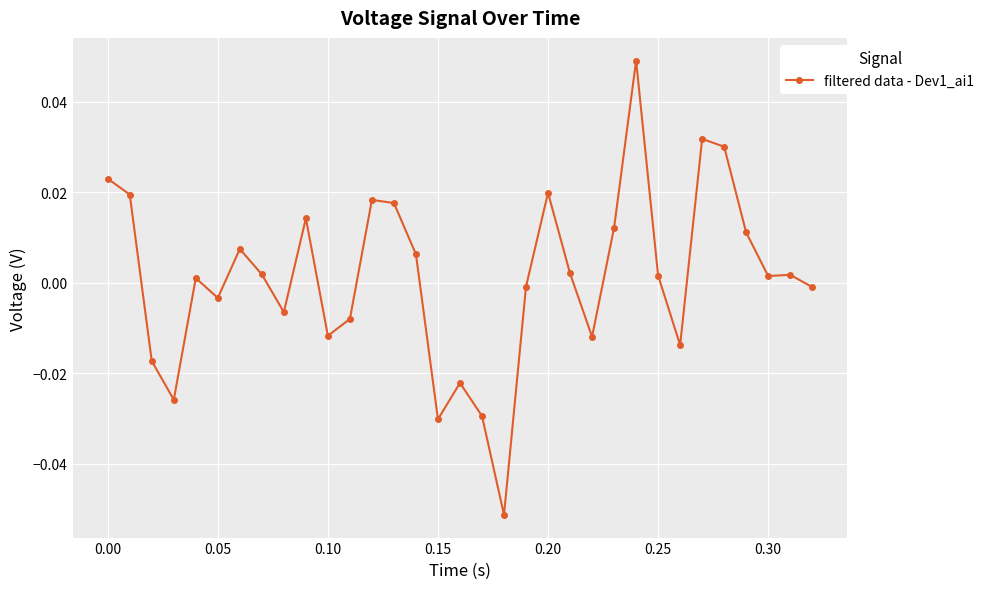

How many interior local peaks (higher than both neighbors) does the data have?

9